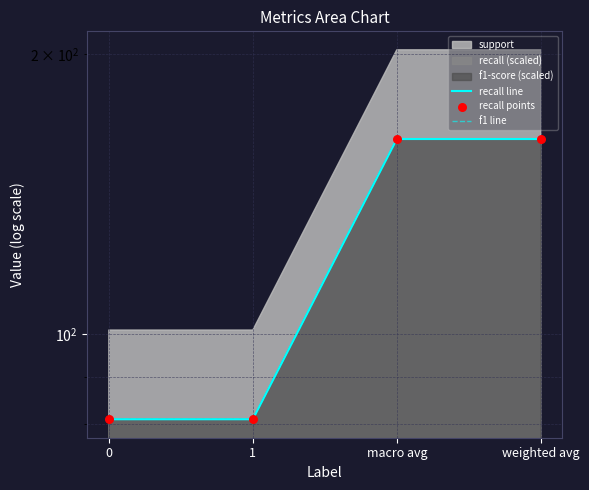

At which category is the sum across all series the highest?

macro avg